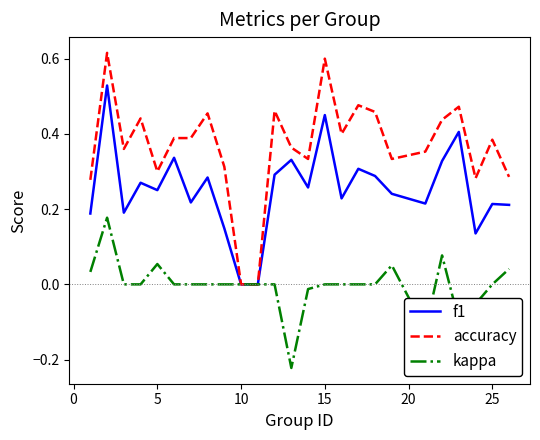

List the series in order of their peak value, lowest first.

kappa, f1, accuracy